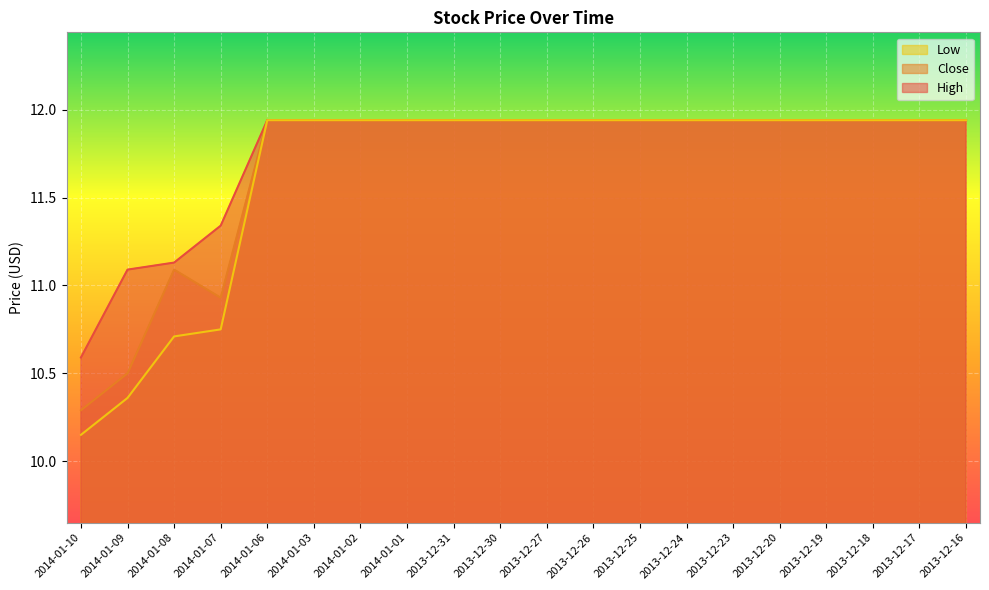

What is the average value of the Low series?

11.7